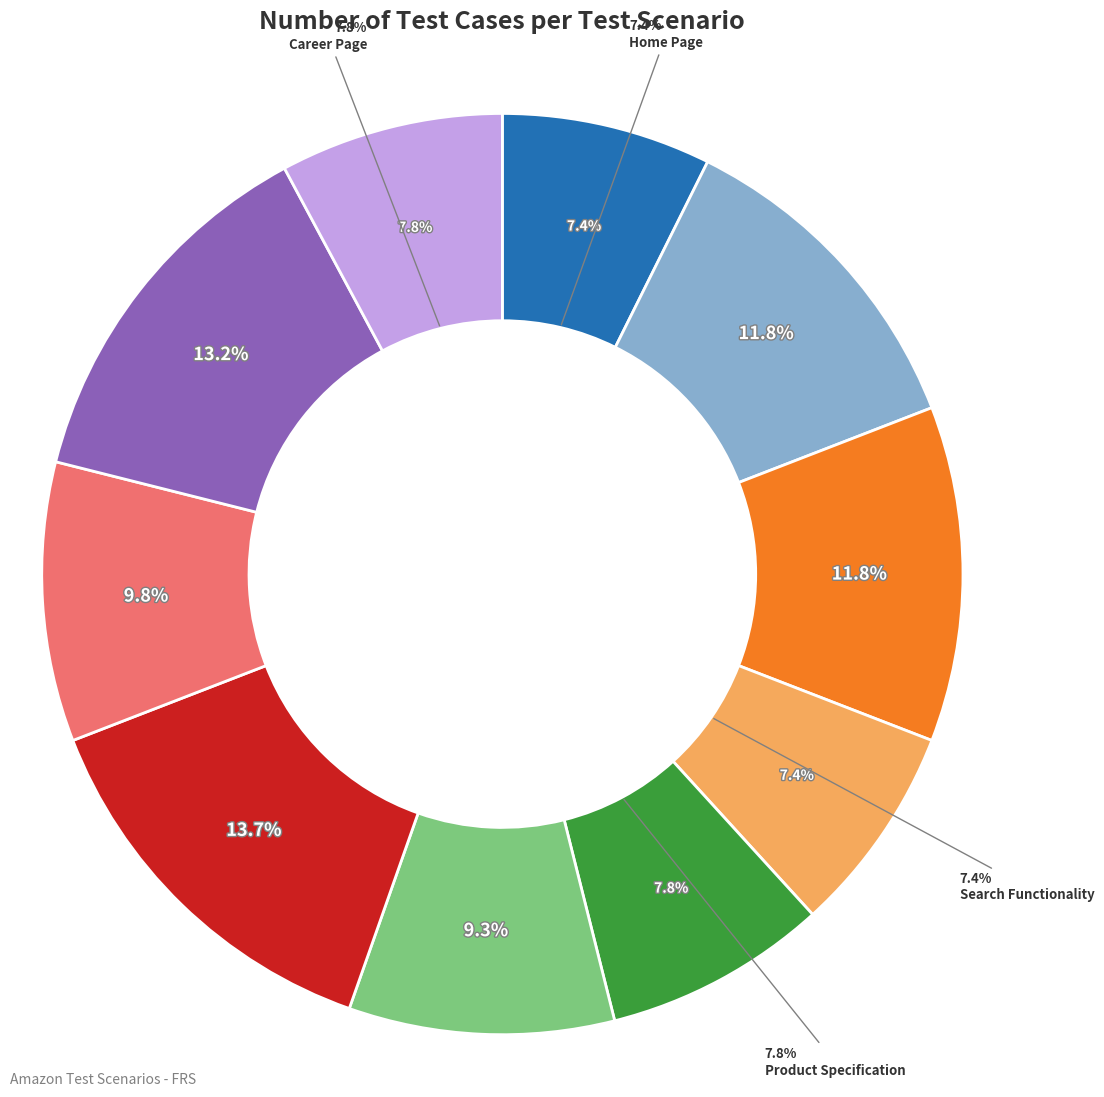

Which slice is the largest?

Checkout/Payment